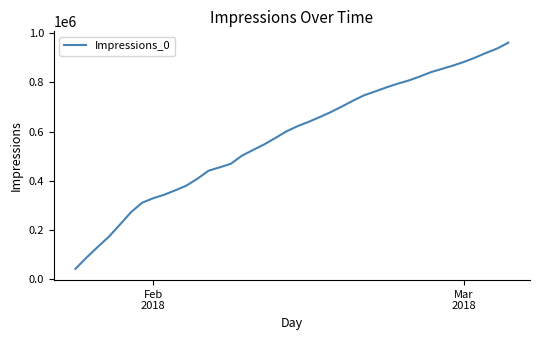

What is the smallest value displayed?

42240